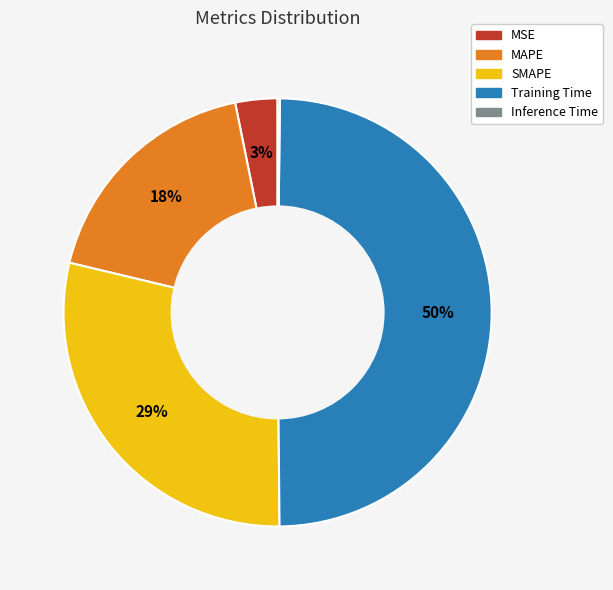

Does SMAPE account for over 50% of the chart?

No